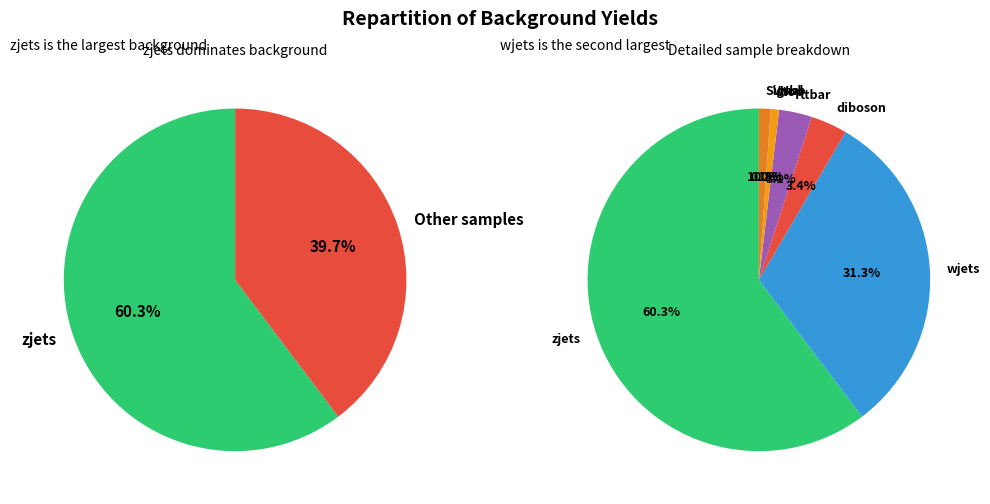

Does zjets represent more than half of the total?

Yes